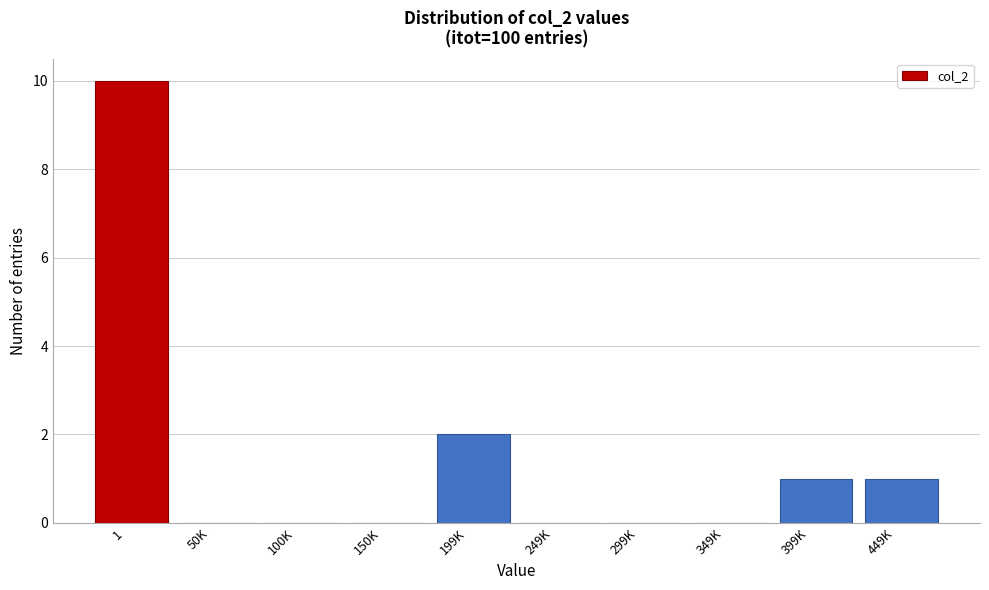

Reading left to right, list all the values displayed in this chart.

1=10	50K=0	100K=0	150K=0	199K=2	249K=0	299K=0	349K=0	399K=1	449K=1